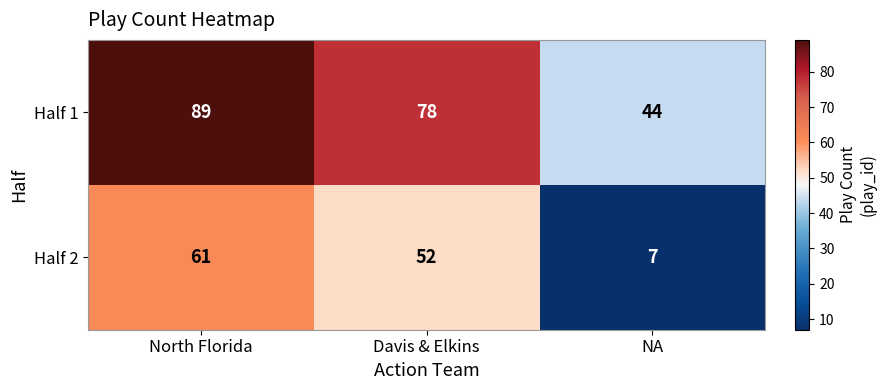

Which series has the widest spread of values?

Half 2